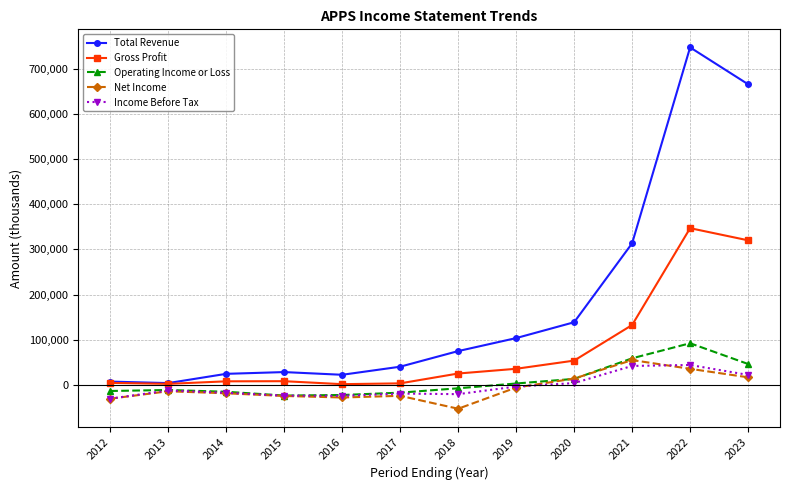

Where is Income Before Tax nearest to the value 6700?

2020